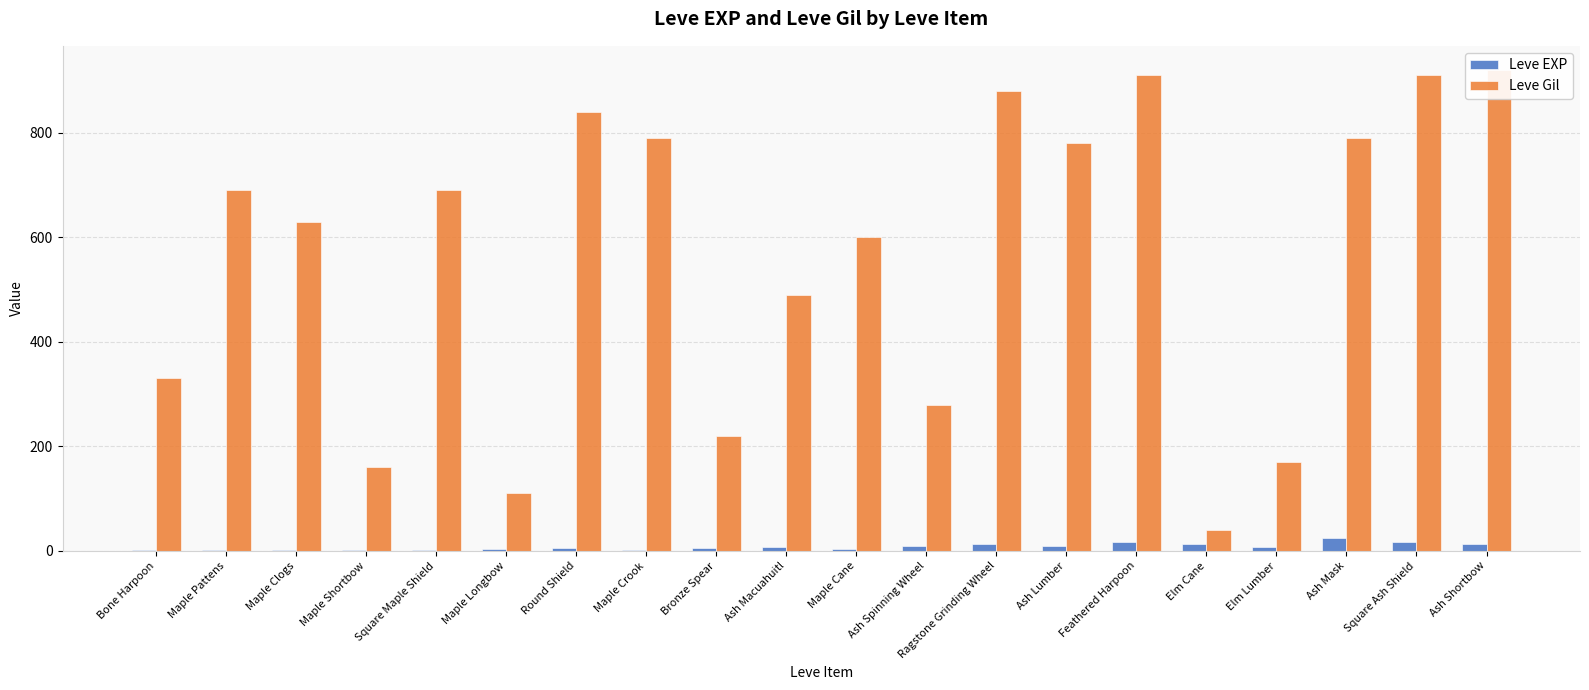

Reading left to right, what are all the values shown in this chart?

Leve EXP: Bone Harpoon=1	Maple Pattens=1	Maple Clogs=1	Maple Shortbow=1	Square Maple Shield=1	Maple Longbow=4	Round Shield=6	Maple Crook=2	Bronze Spear=5	Ash Macuahuitl=7	Maple Cane=3	Ash Spinning Wheel=9	Ragstone Grinding Wheel=13	Ash Lumber=9	Feathered Harpoon=18	Elm Cane=13	Elm Lumber=7	Ash Mask=24	Square Ash Shield=18	Ash Shortbow=14
Leve Gil: Bone Harpoon=330	Maple Pattens=690	Maple Clogs=630	Maple Shortbow=160	Square Maple Shield=690	Maple Longbow=110	Round Shield=840	Maple Crook=790	Bronze Spear=220	Ash Macuahuitl=490	Maple Cane=600	Ash Spinning Wheel=280	Ragstone Grinding Wheel=880	Ash Lumber=780	Feathered Harpoon=910	Elm Cane=40	Elm Lumber=170	Ash Mask=790	Square Ash Shield=910	Ash Shortbow=920